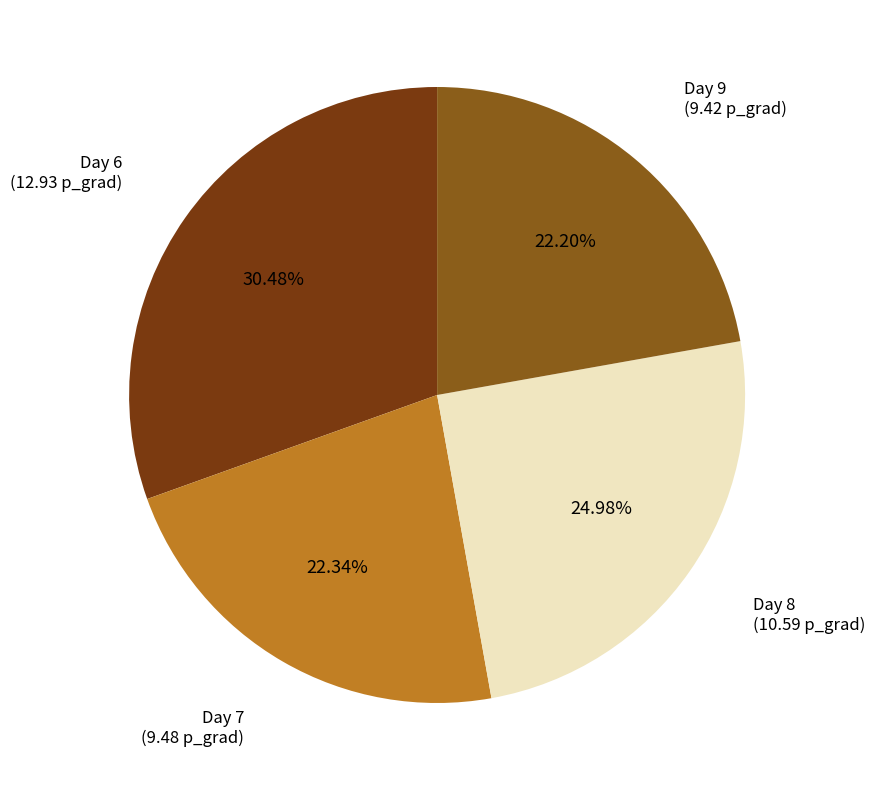

Count the number of slices in the pie.

4